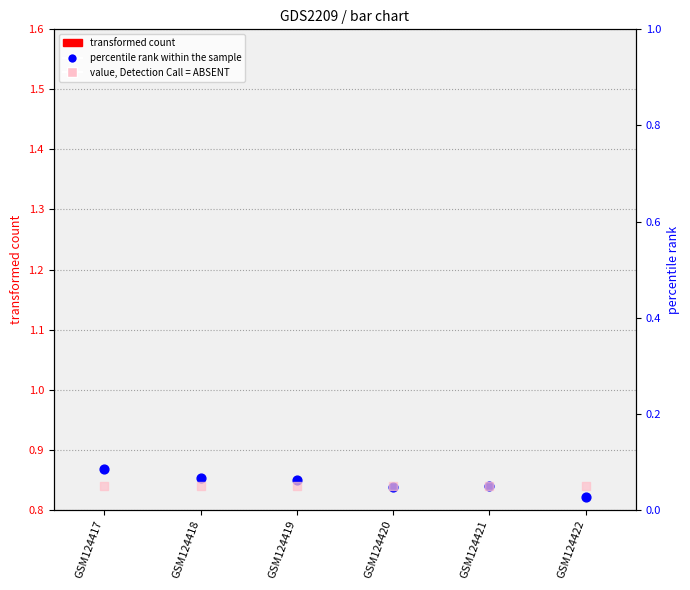

Which series has the largest total across all categories?

transformed count